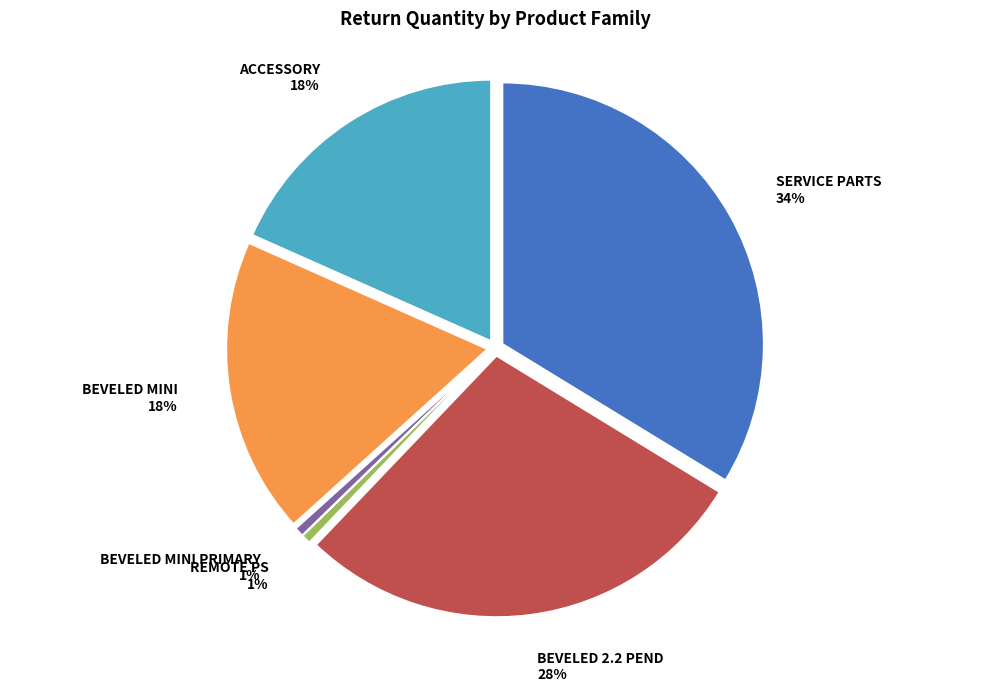

Is SERVICE PARTS the majority of the pie?

No